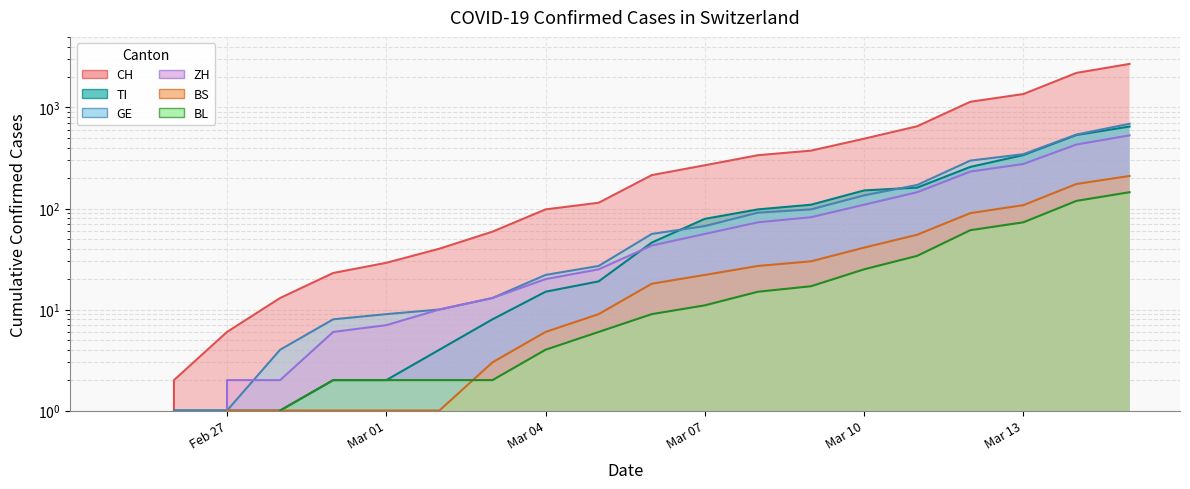

Between which two adjacent categories do GE and ZH first intersect?

2020-02-26 and 2020-02-27